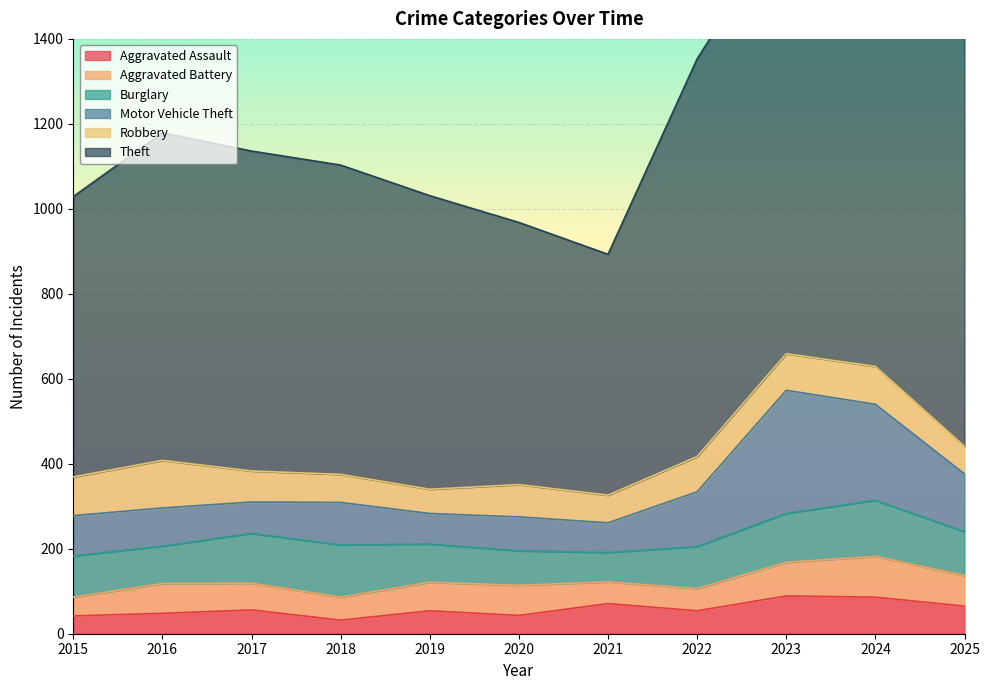

What is the difference between the Aggravated Battery values at 2021 and 2017?

12